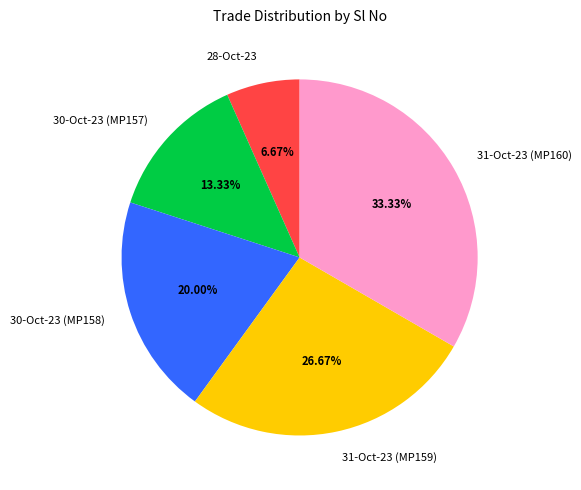

Which category has the biggest portion of the pie?

31-Oct-23 (MP160)